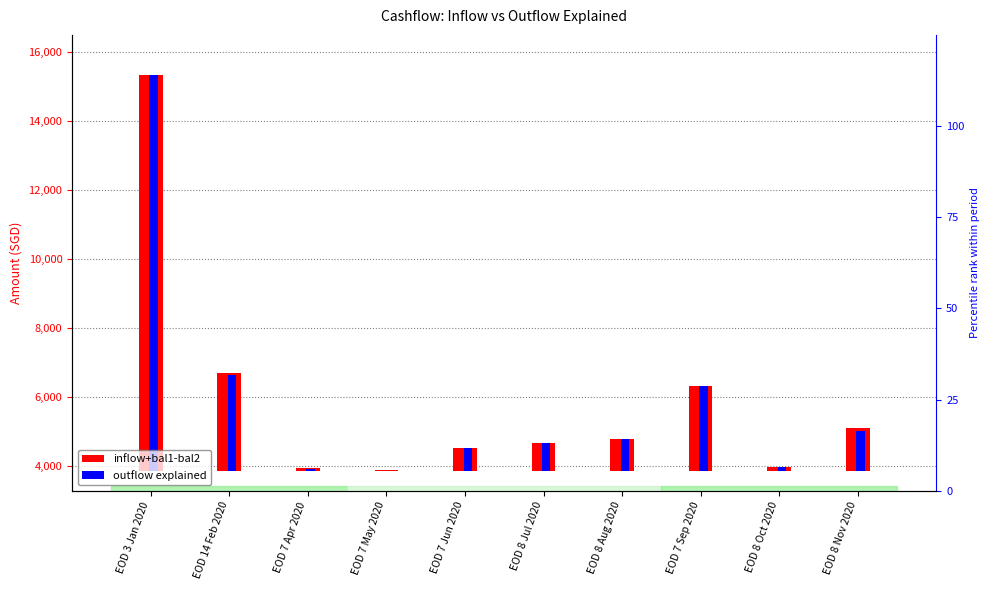

The inflow+bal1-bal2 series shows 2470.0 at EOD 7 Sep 2020. True or false?

True